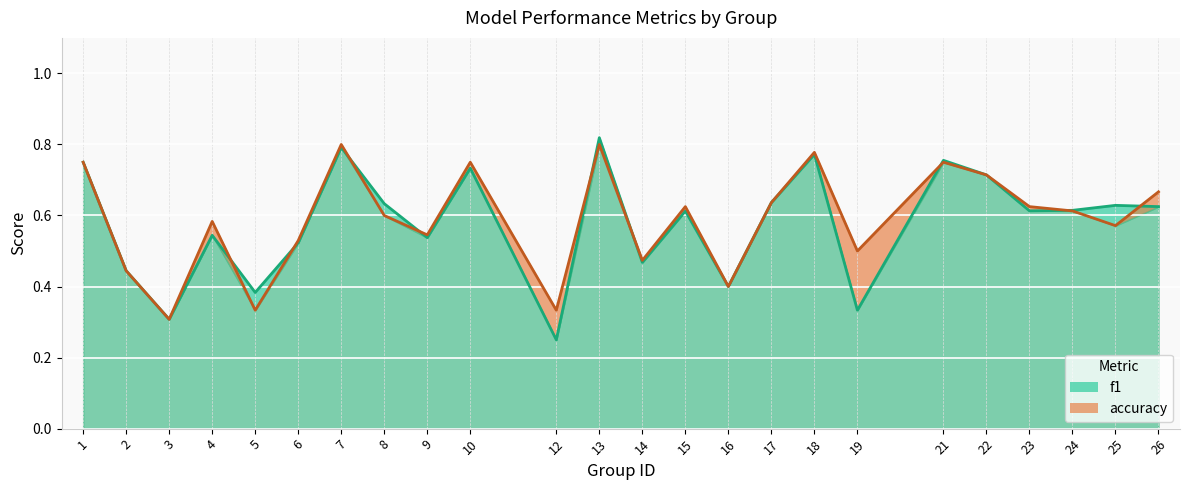

Where is the first local minimum for accuracy?

3